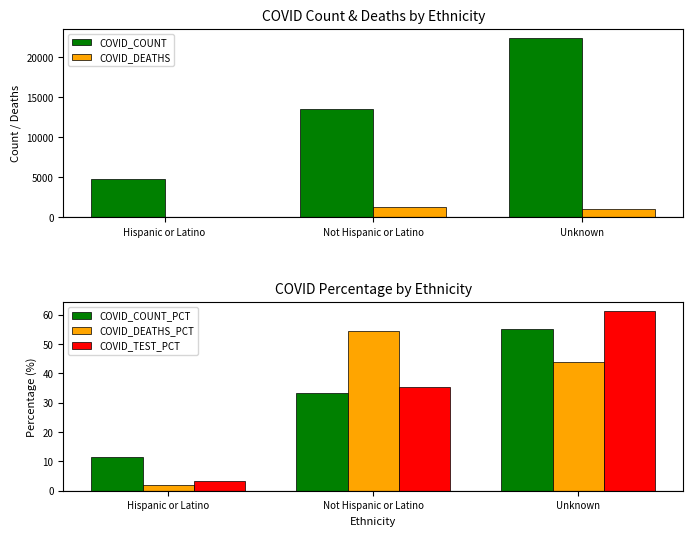

At how many categories does at least one series exceed 18655?

1